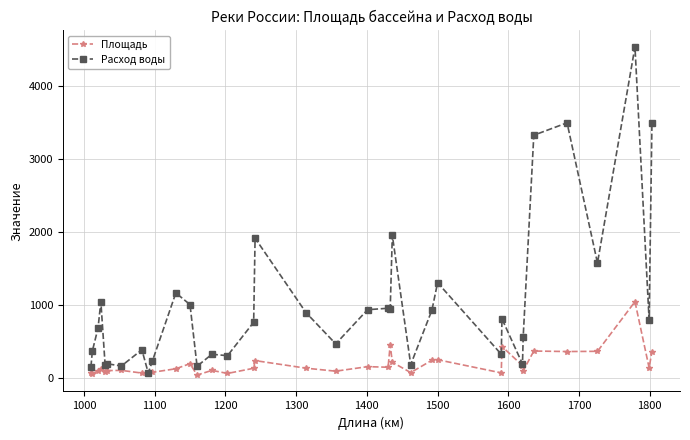

What is the highest value of the Площадь series?

1040